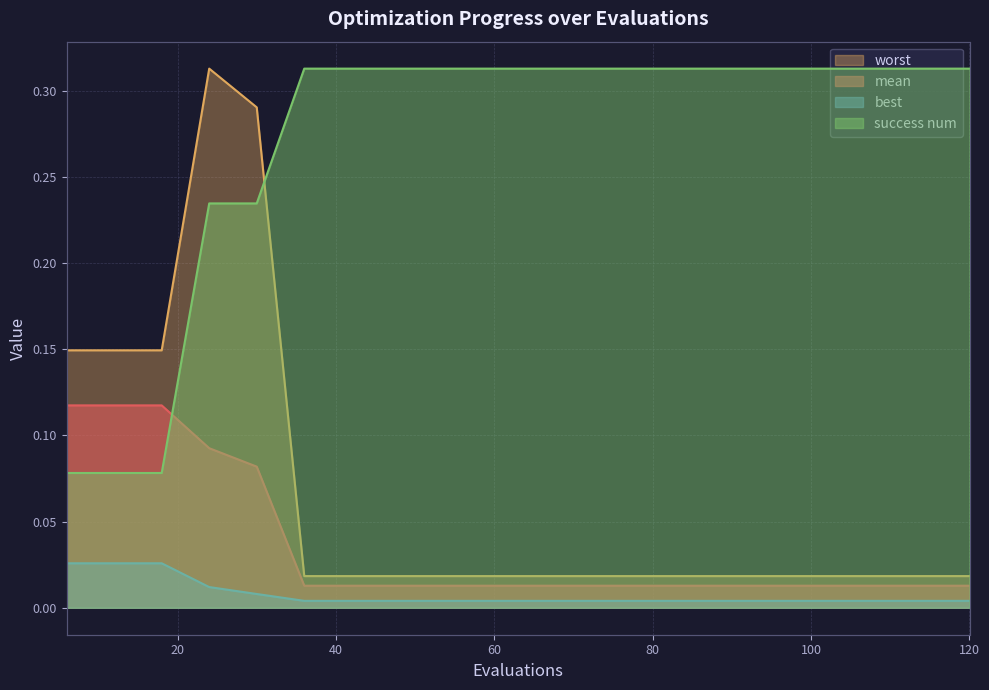

Does the chart have visible grid lines?

Yes